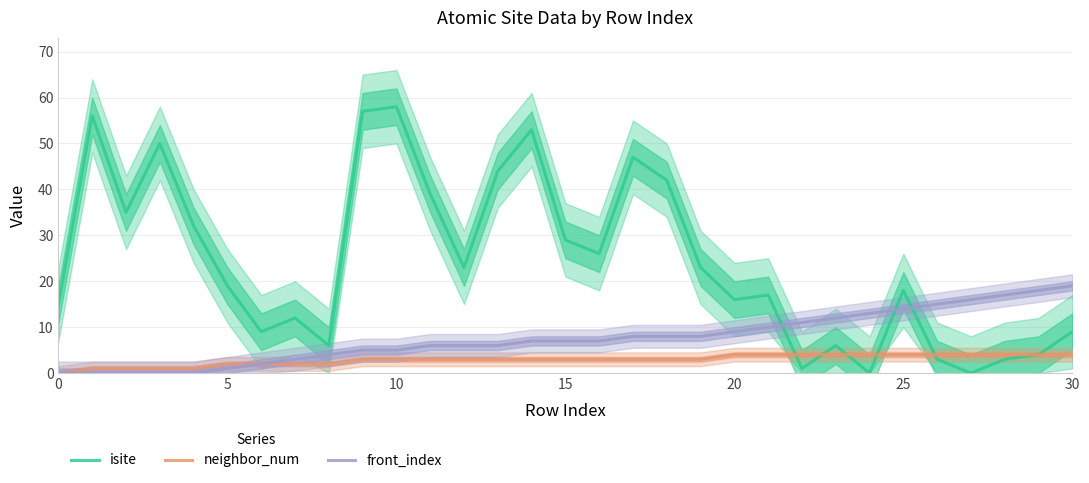

Is it true that neighbor_num equals 3 at 14?

True